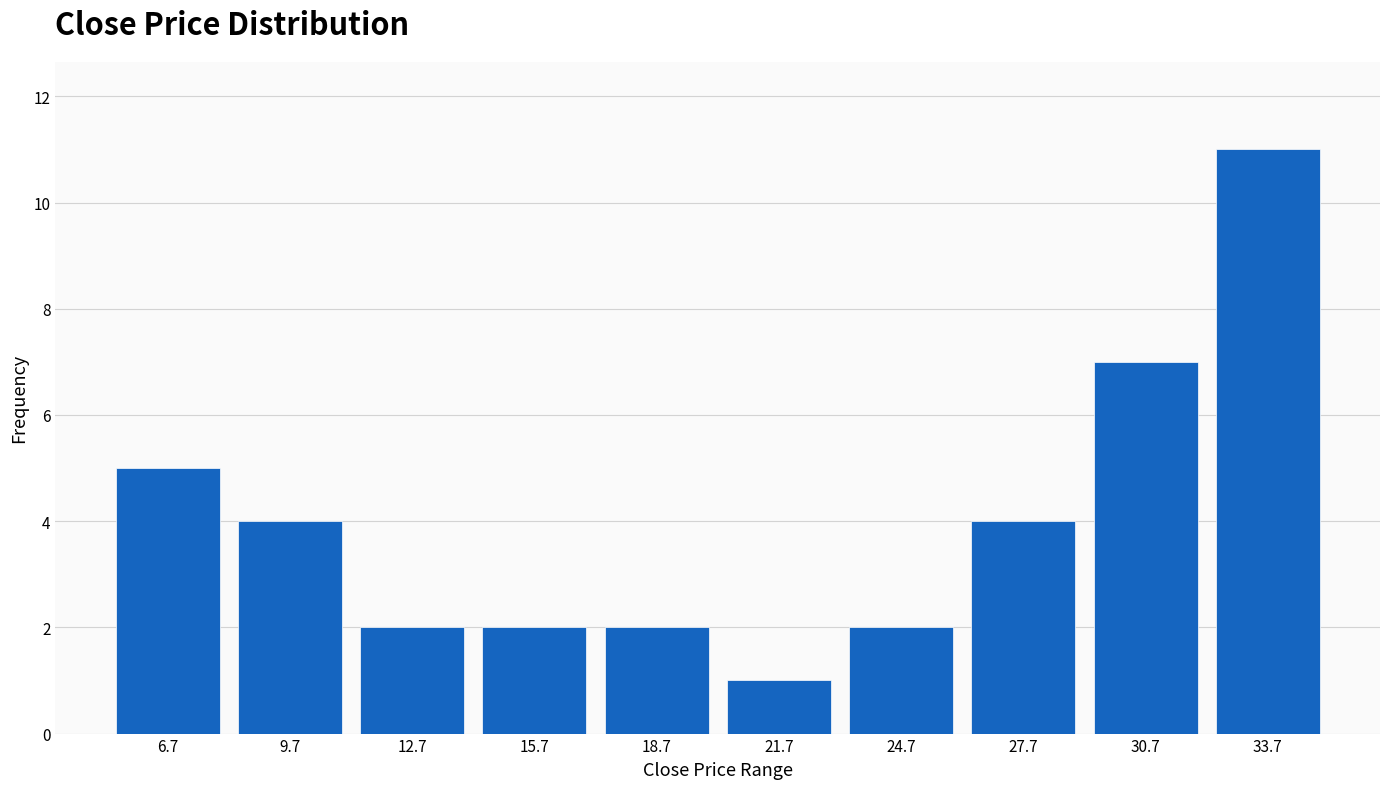

Over which range of the x-axis is the bar tallest?

32 to 35